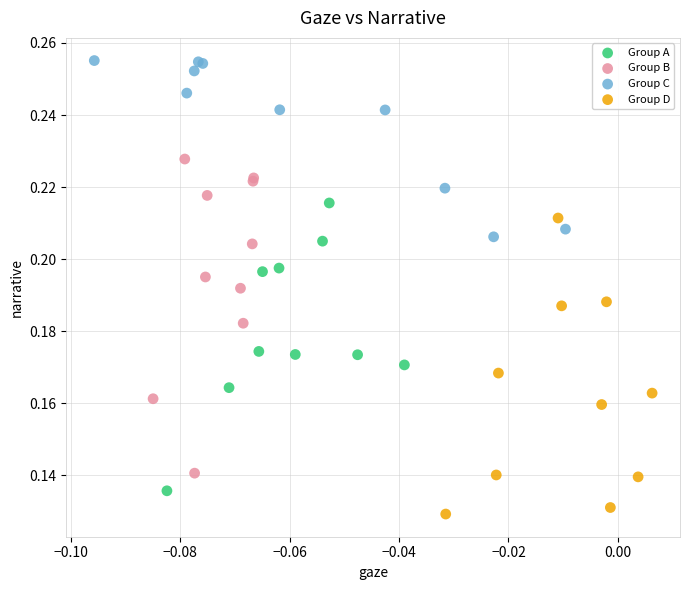

Which series contains the lowest Y value?

Group D